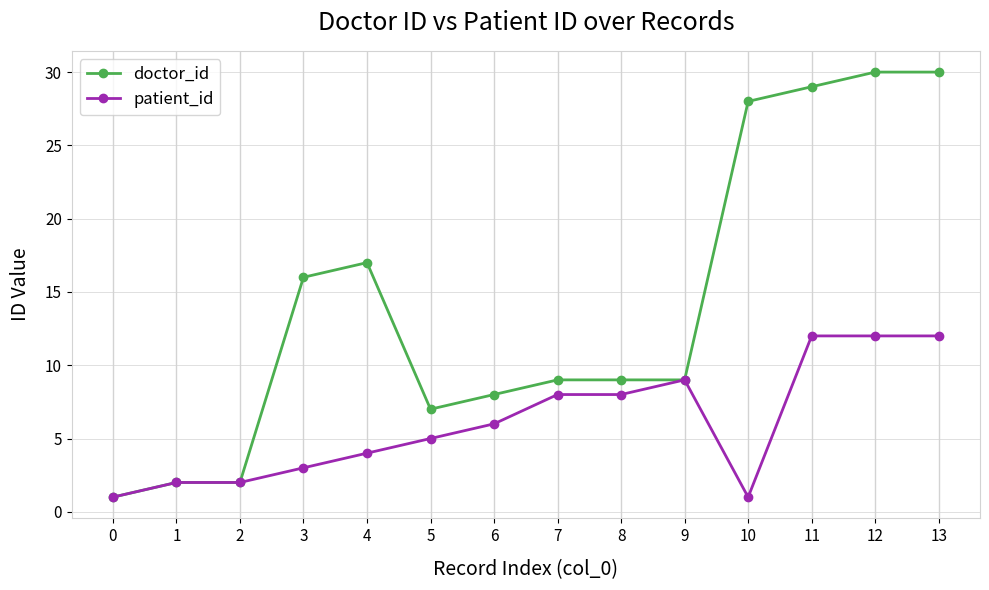

How many values in the patient_id series are below 6?

7